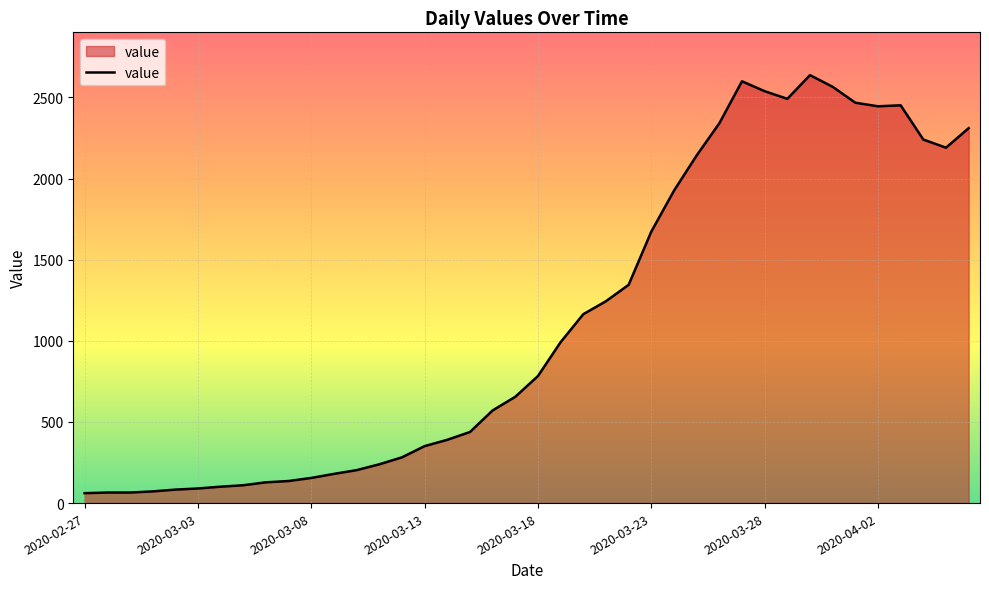

What is the difference between the maximum and minimum values?

2576